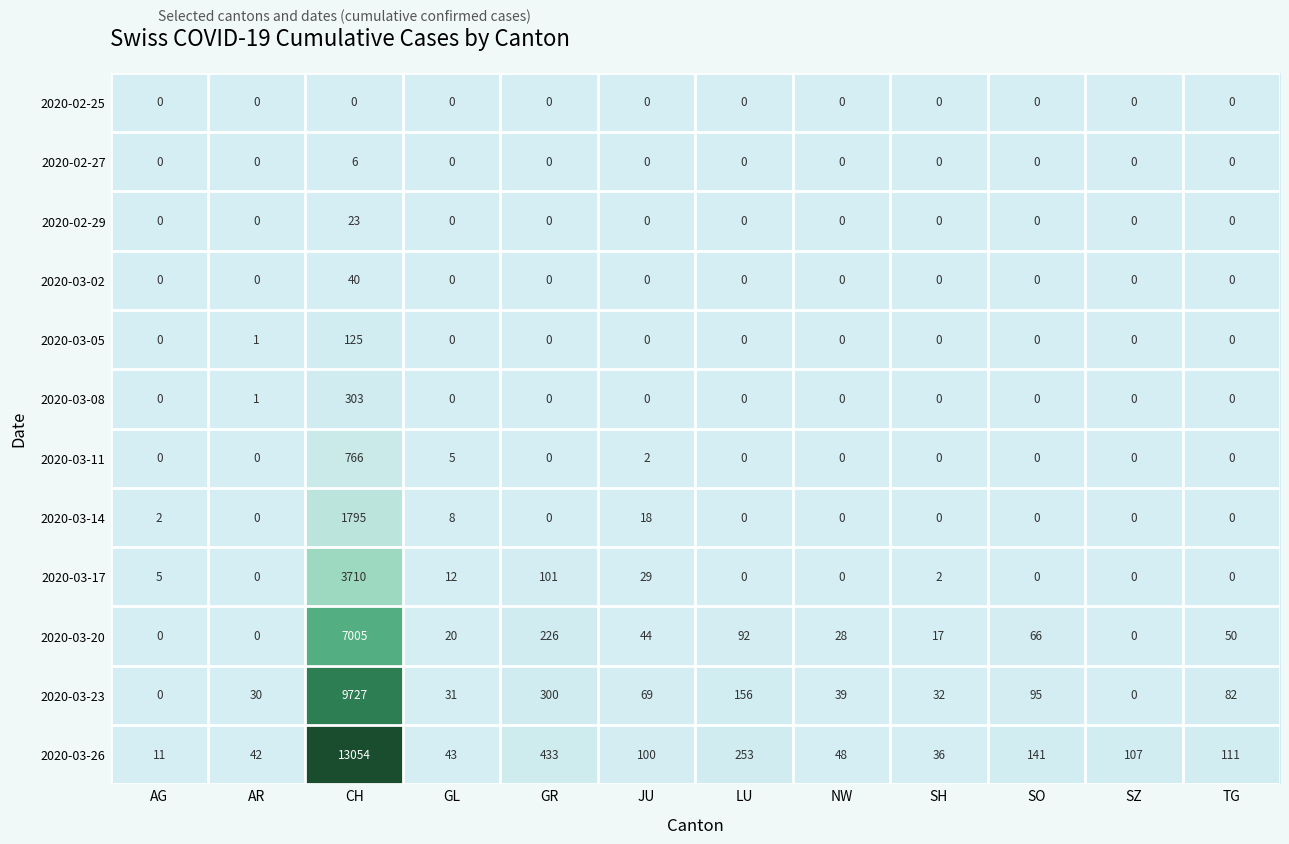

Which category has the highest value across all series?

CH